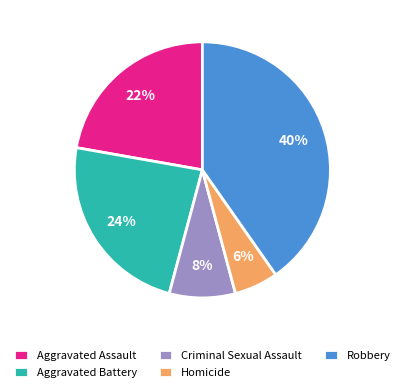

What percentage is the Robbery slice, to the nearest percent?

40%